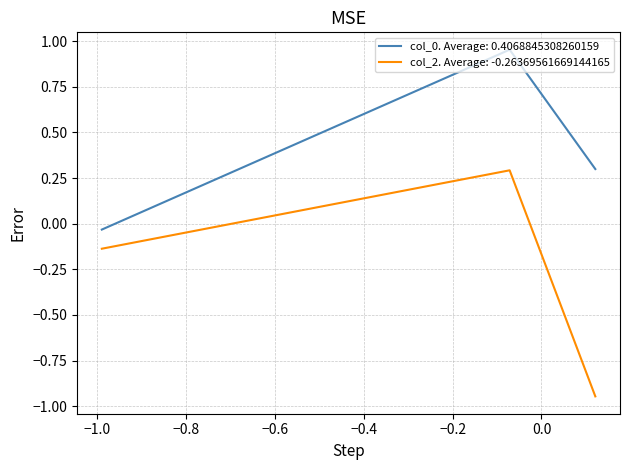

What is the difference between the maximum and minimum values in the col_0 series?

1.0